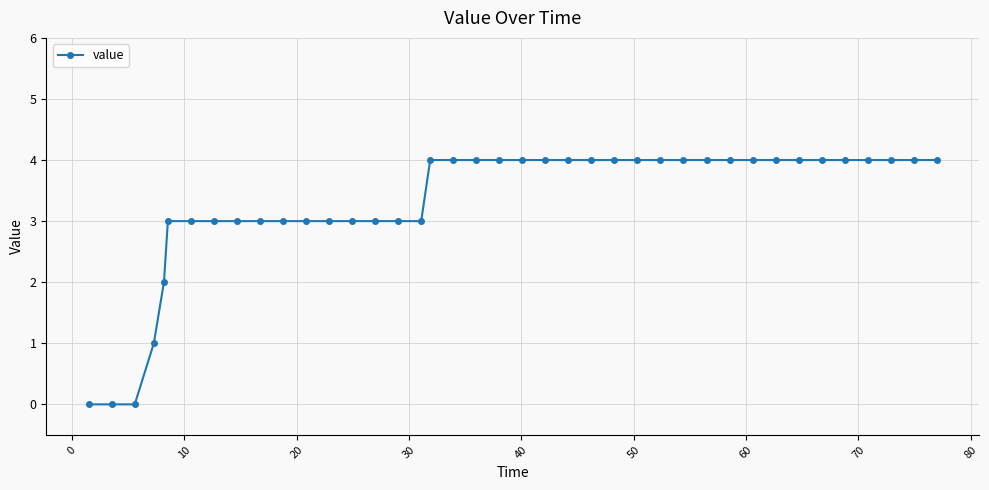

Reading left to right, what are all the values shown in this chart?

0	0	0	1	2	3	3	3	3	3	3	3	3	3	3	3	3	4	4	4	4	4	4	4	4	4	4	4	4	4	4	4	4	4	4	4	4	4	4	4